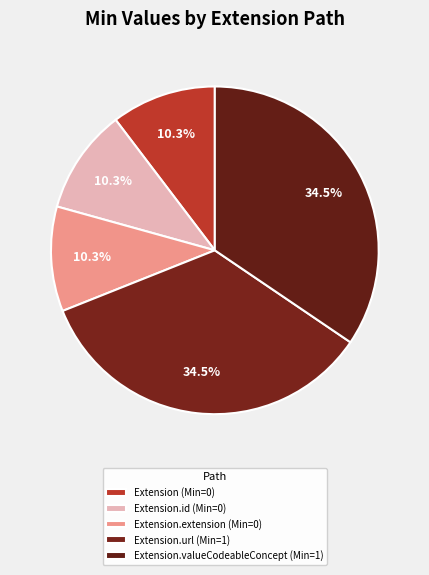

Which slice is the largest?

Extension.url